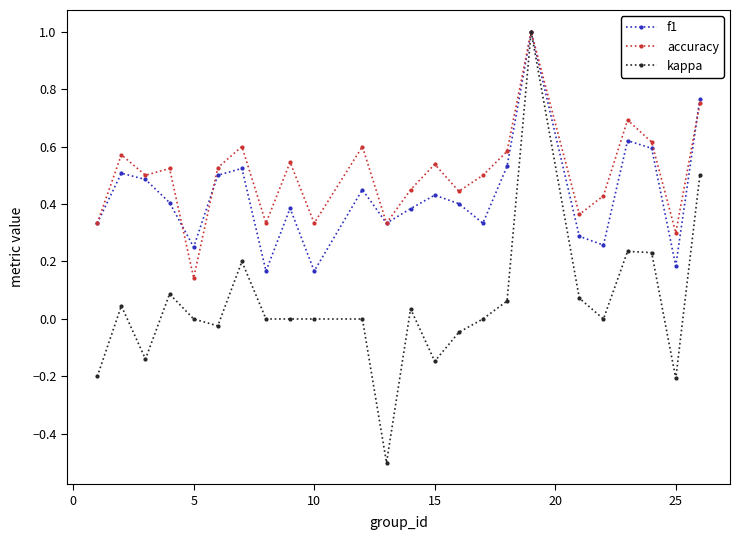

Which series has the largest total across all categories?

accuracy